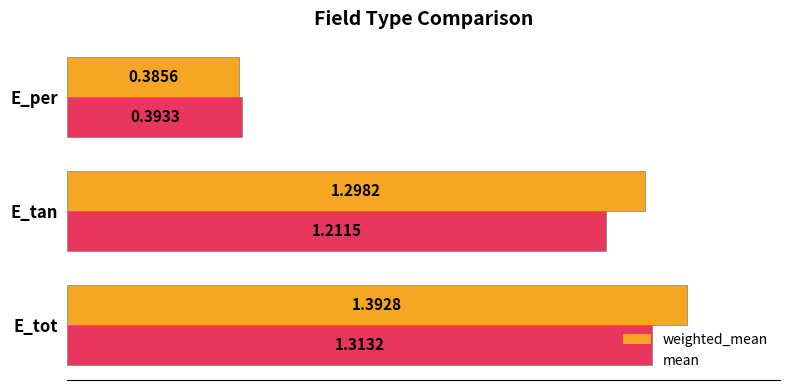

What is the difference between the second highest and minimum values in the weighted_mean series?

0.9